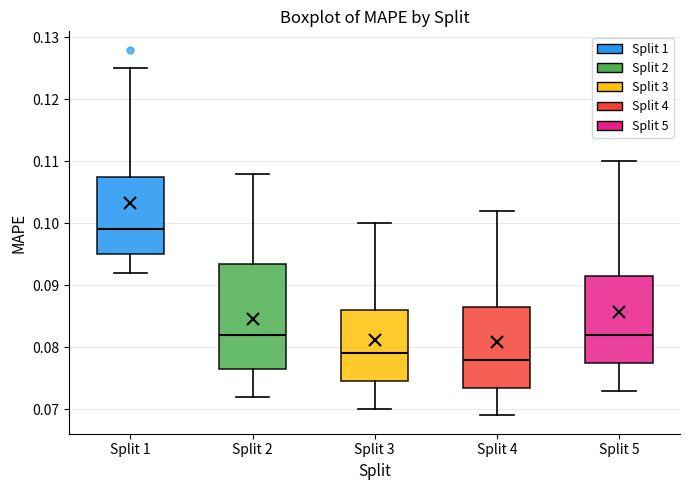

Which box has the highest median line?

Split 1